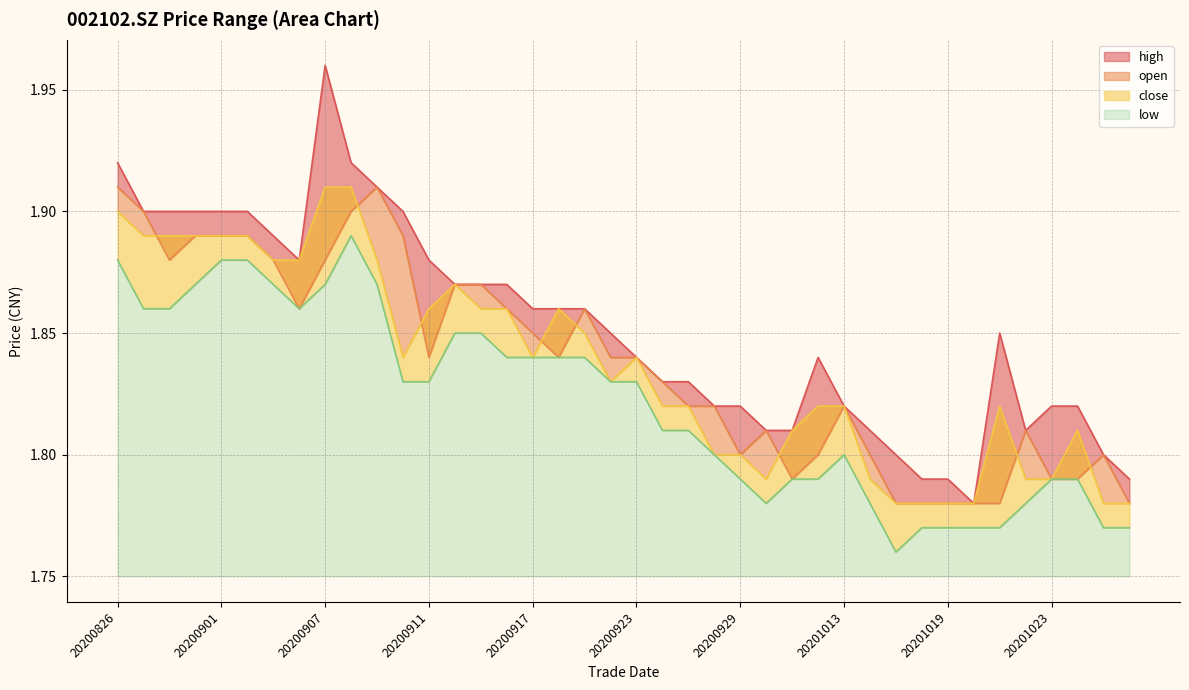

Does the chart have visible grid lines?

Yes